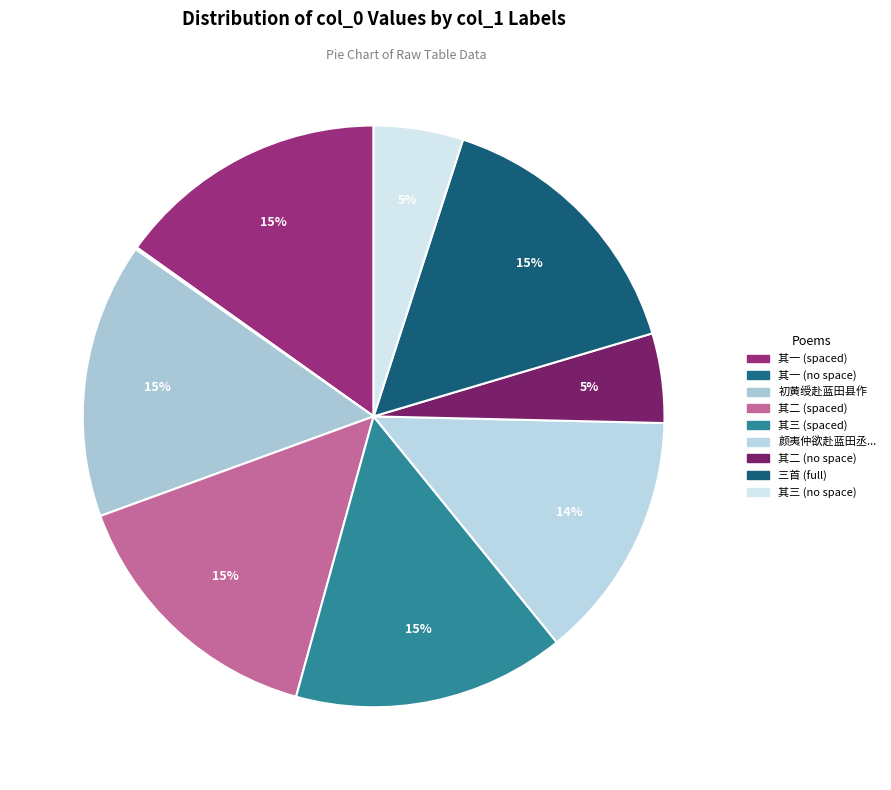

Which category has the smallest portion of the pie?

舍弟观赴蓝田取妻子到江陵喜寄三首其一